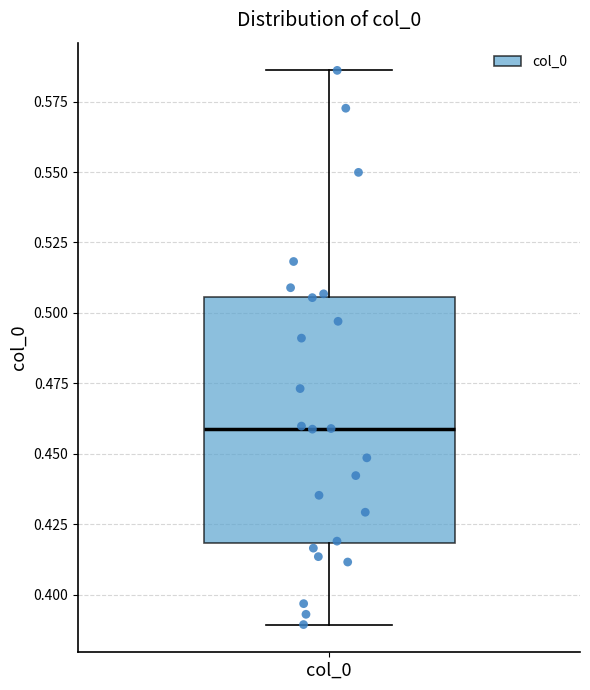

Where is the upper edge of the box for col_0 on the y-axis? The values are not printed on the chart, so give them approximately, as read against the axis.

0.505